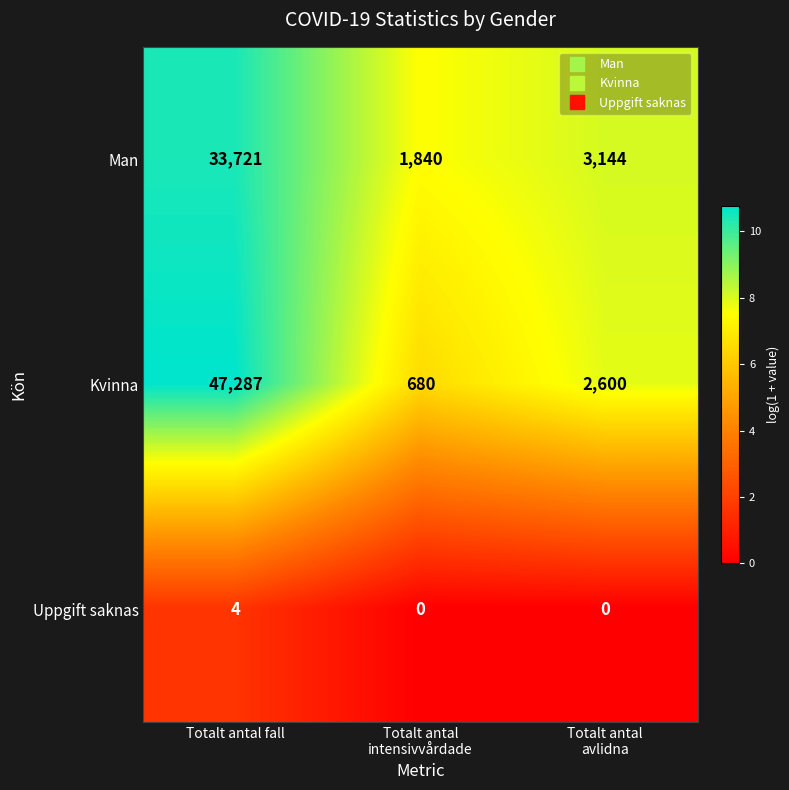

Which category has the highest value in the Kvinna series?

Totalt antal fall